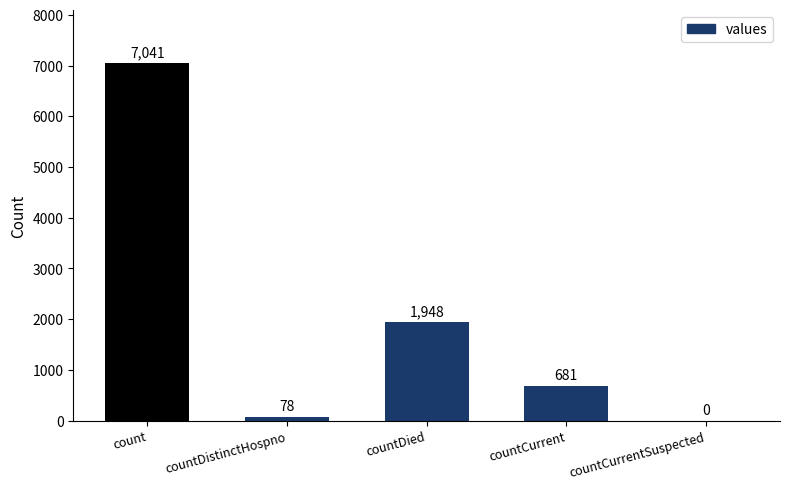

Are the bars horizontal?

No